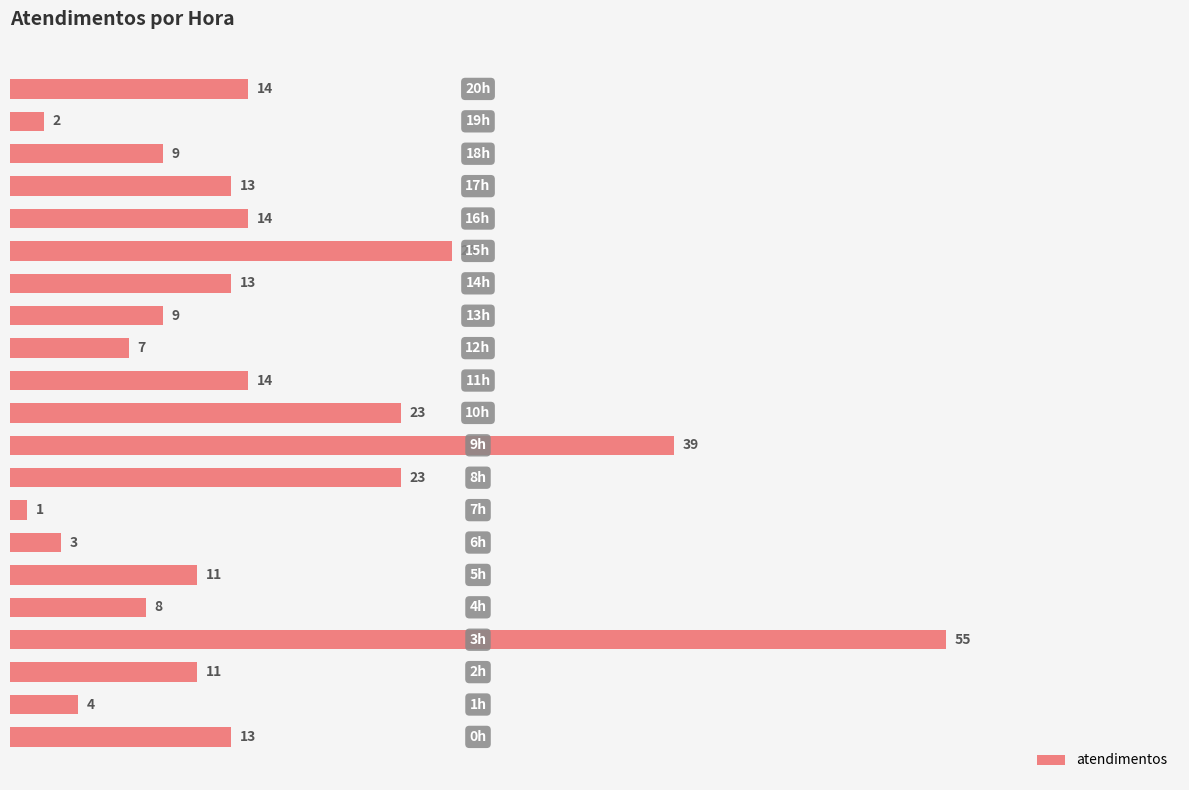

What is the minimum value shown in the chart?

1